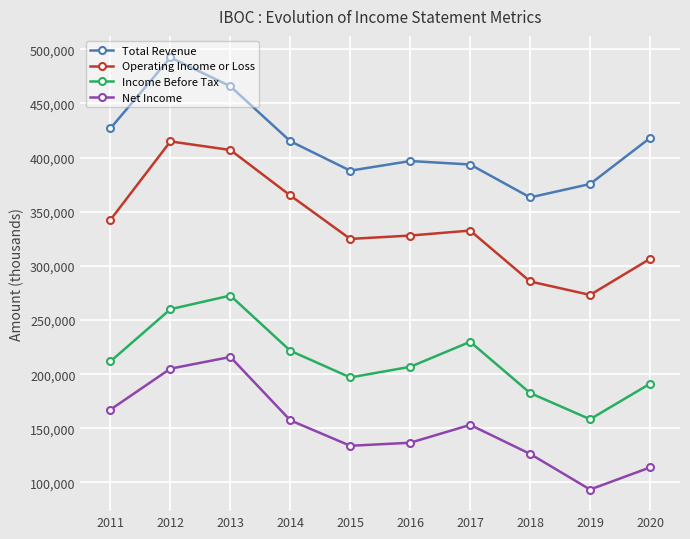

Between 2014 and 2017, which series saw the biggest shift?

Operating Income or Loss